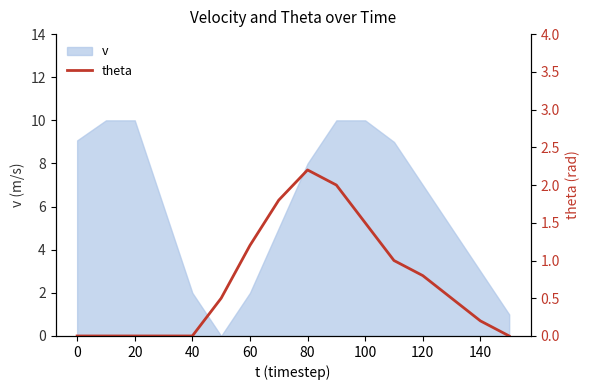

True or false: v has a value of 9.1 at 0.

True